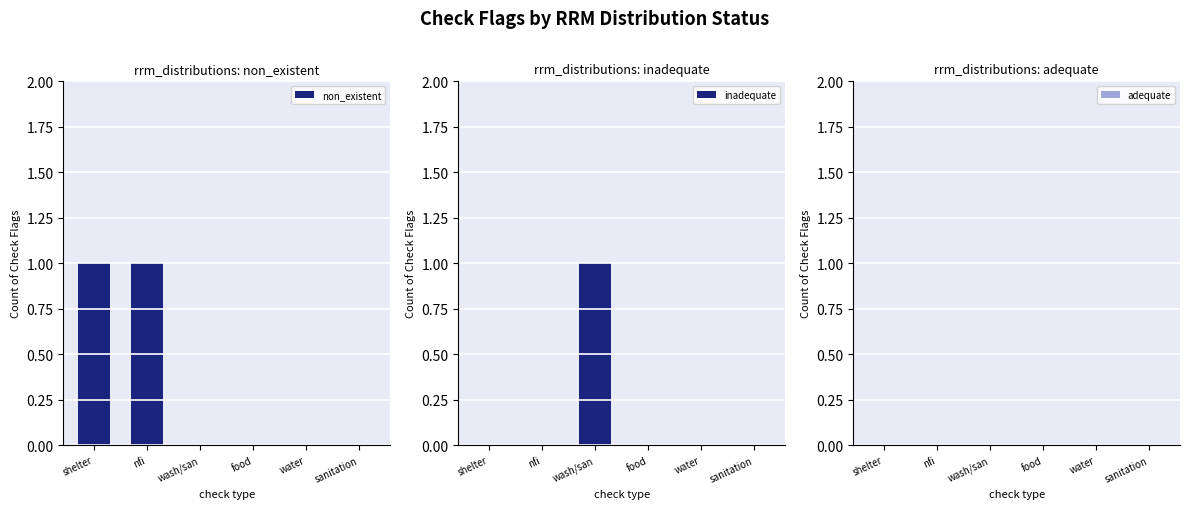

What position from the right is shelter?

6